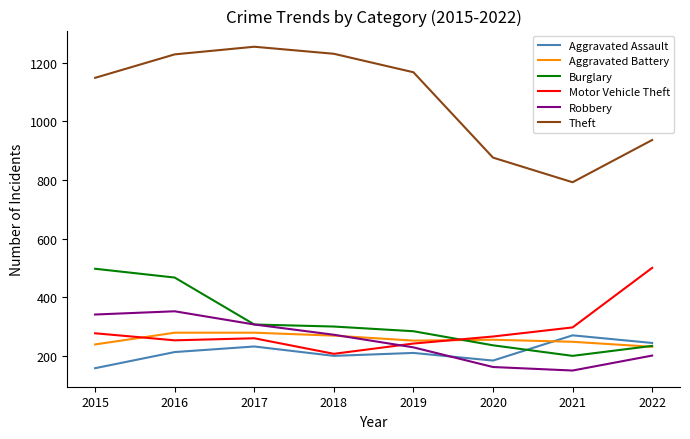

Which series has the widest spread of values?

Theft